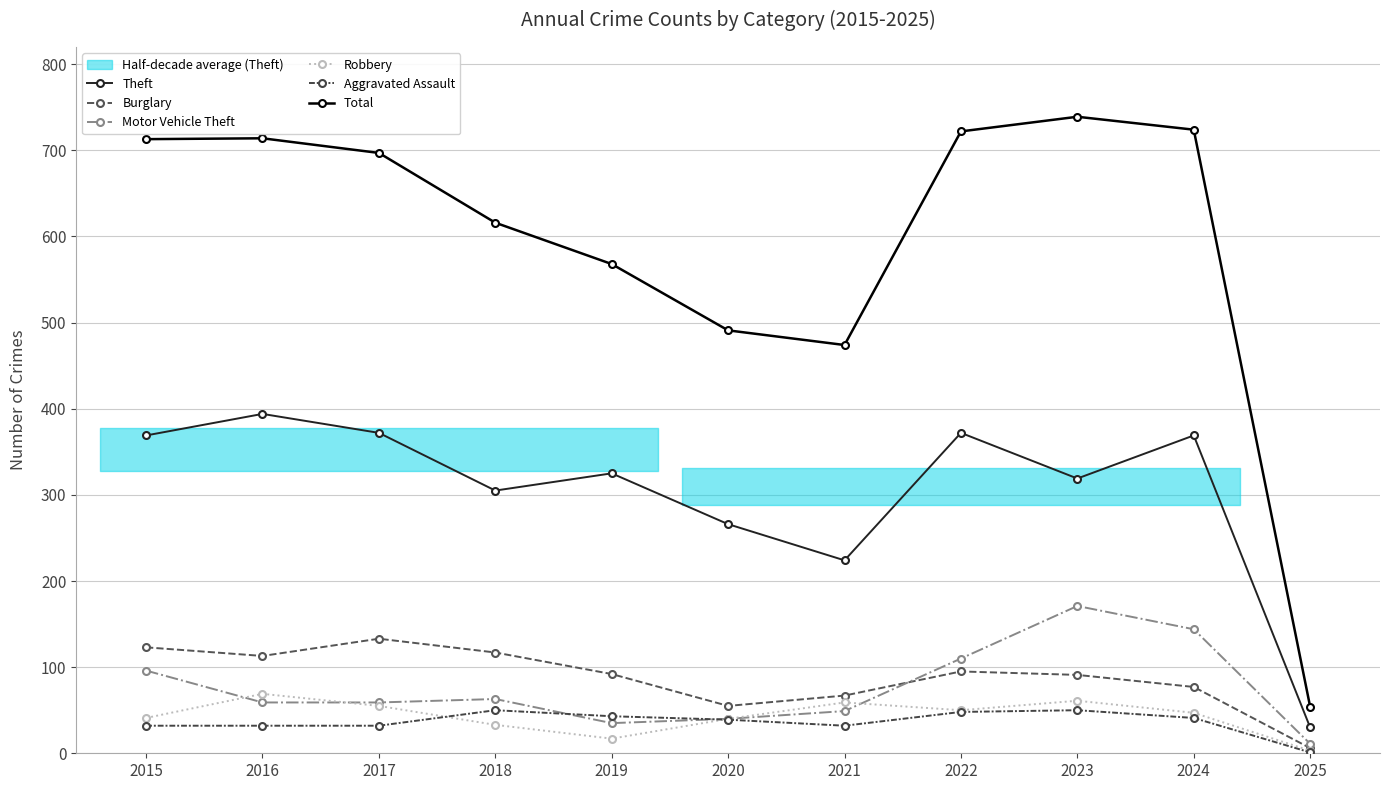

How many data points in Robbery are less than 47?

5